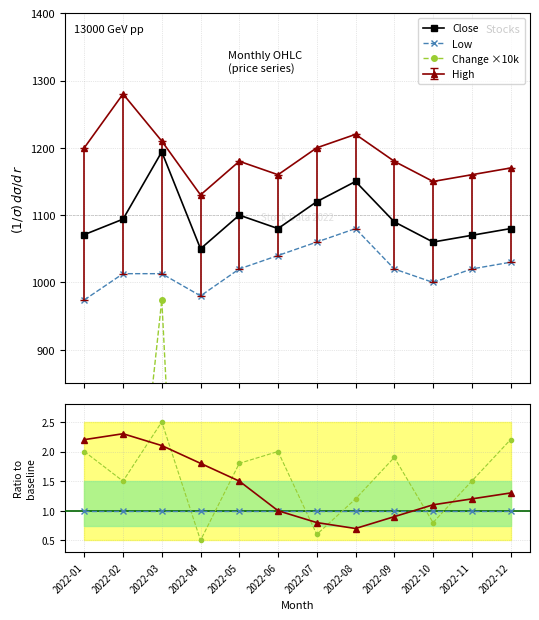

Where does the Low/ref series first go above 1?

2022-01